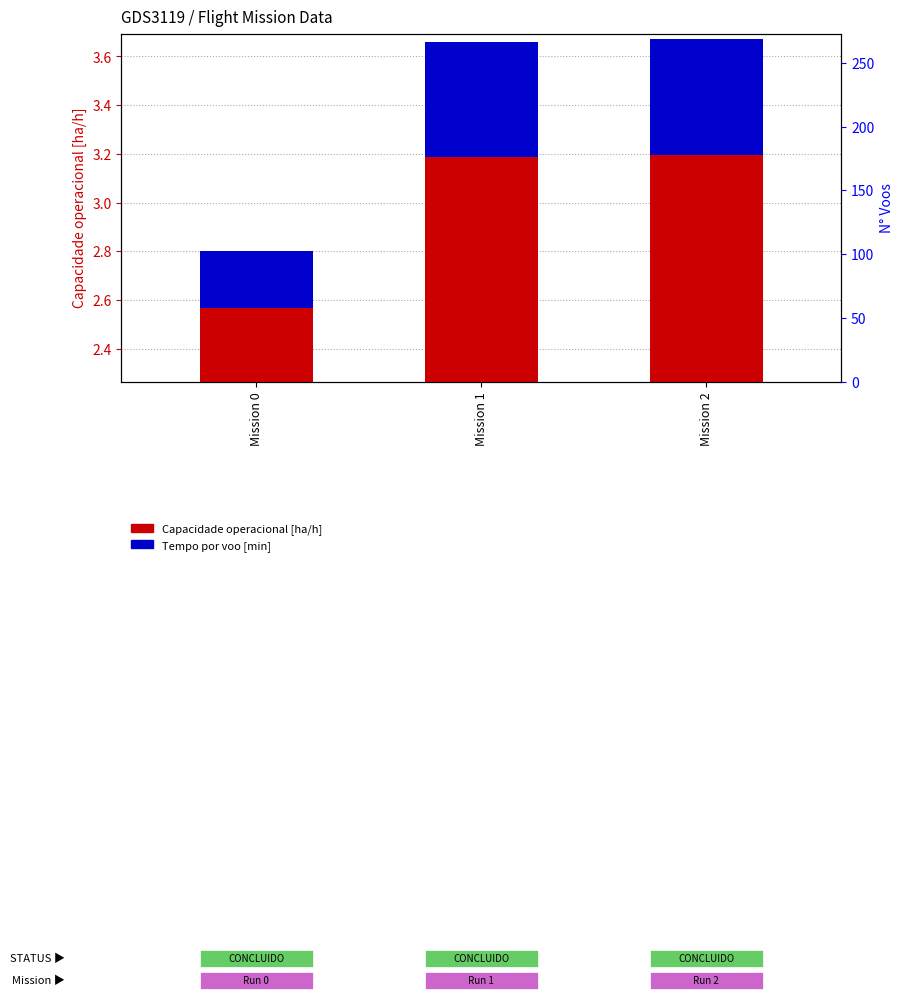

Reading left to right, transcribe all the data shown in this chart.

Capacidade operacional [ha/h]: 2.6	3.2	3.2
Tempo por voo [min]: 0.2	0.5	0.5